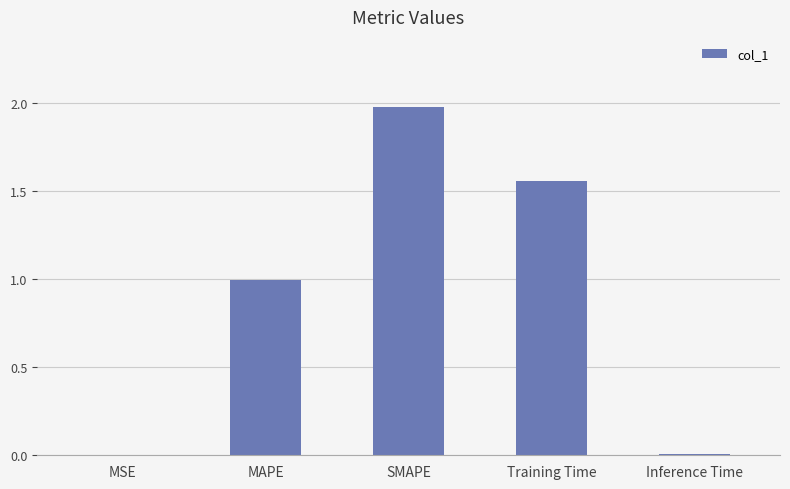

What is the change in value from SMAPE to Training Time?

-0.4